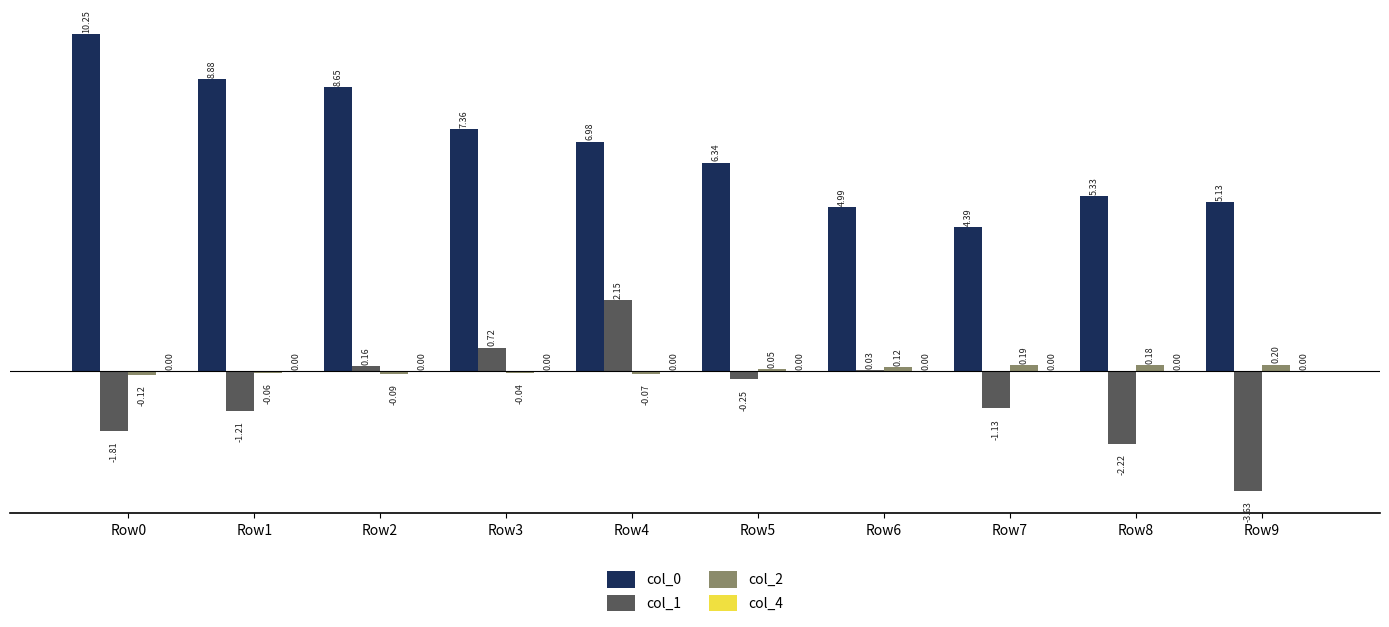

What is the sum of all col_2 values?

0.4